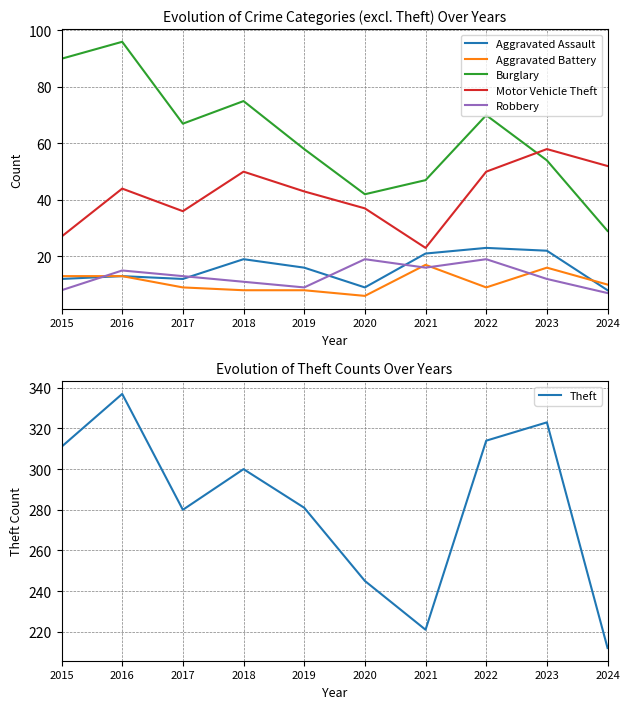

How many categories are shown in the chart?

10